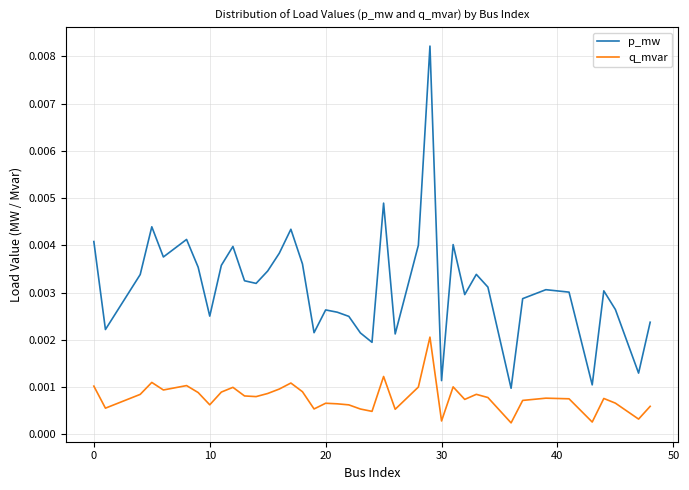

List the series in order of their peak value, highest first.

p_mw, q_mvar